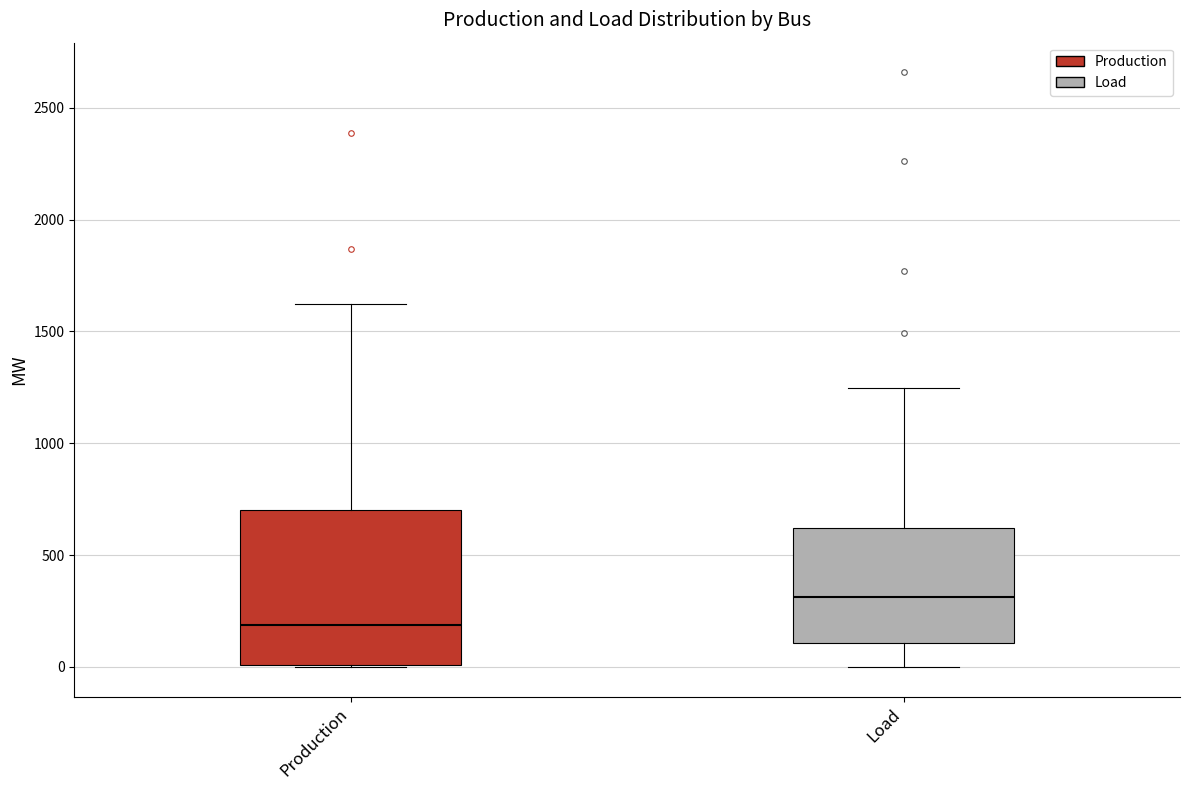

Reading left to right, transcribe this box plot: for each box, give where its median line is, the range the box spans, and where its two whiskers end, as read against the y-axis. The values are not printed on the chart, so give them approximately, as read against the axis.

Production: median 200, box 0 to 700, whiskers 0 to 1600
Load: median 300, box 100 to 600, whiskers 0 to 1250